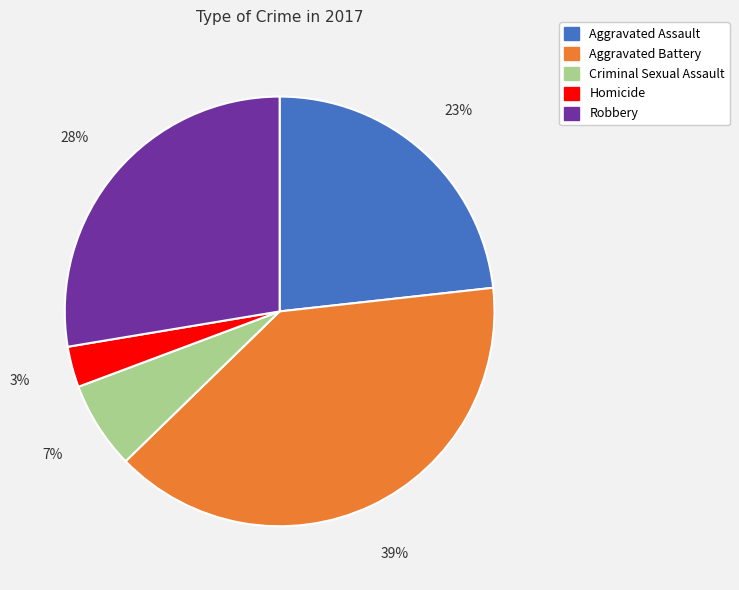

Combined, do Homicide and Aggravated Battery account for over 50%?

No